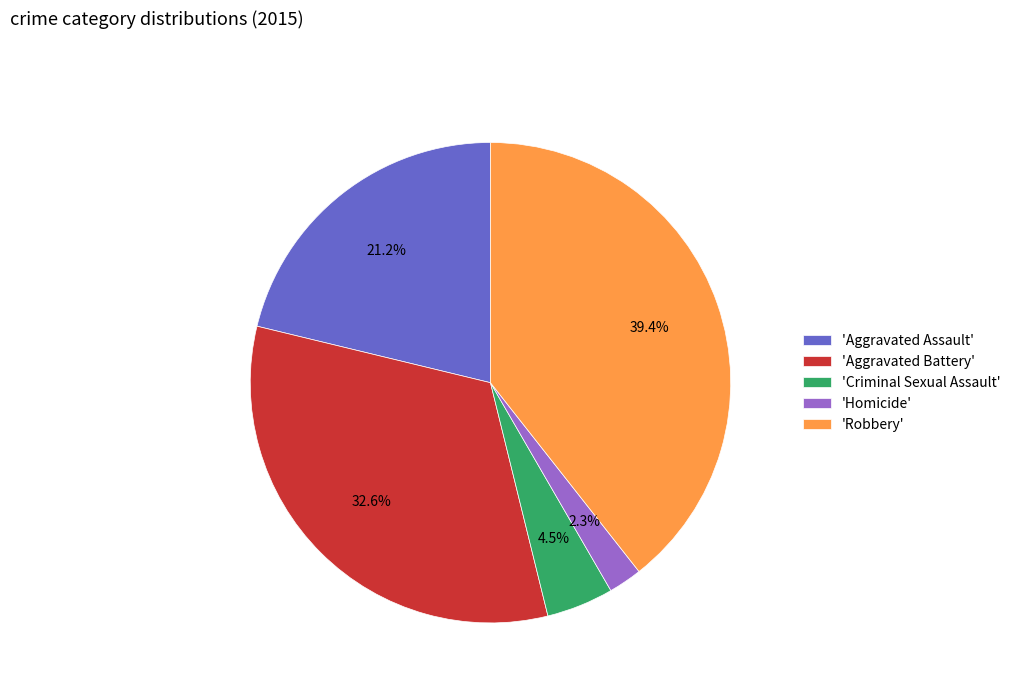

Is there any slice that represents more than half of the pie?

No